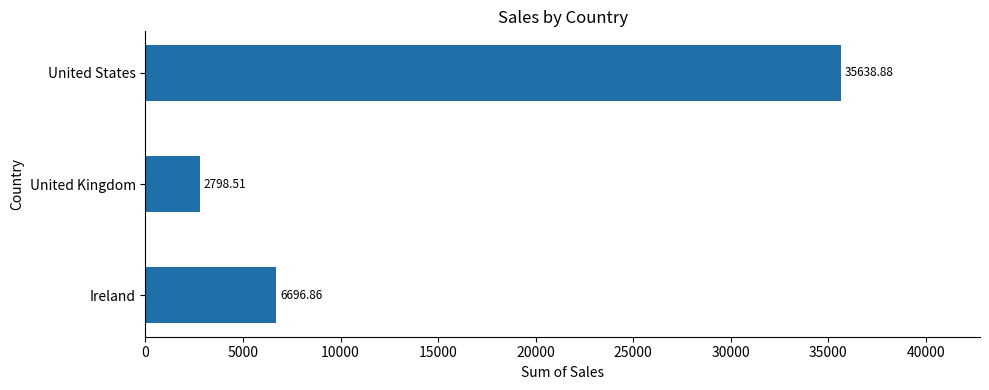

Which category has the lowest value across all series?

United Kingdom